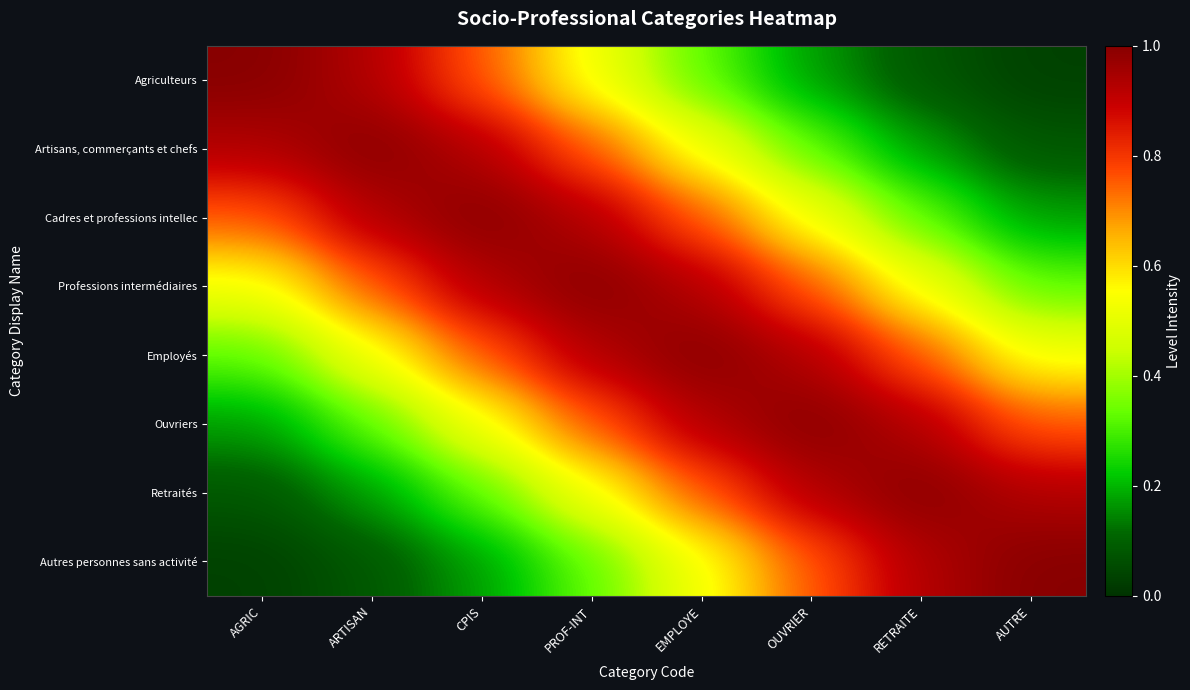

What is the difference between the highest and lowest values at PROF-INT?

0.7